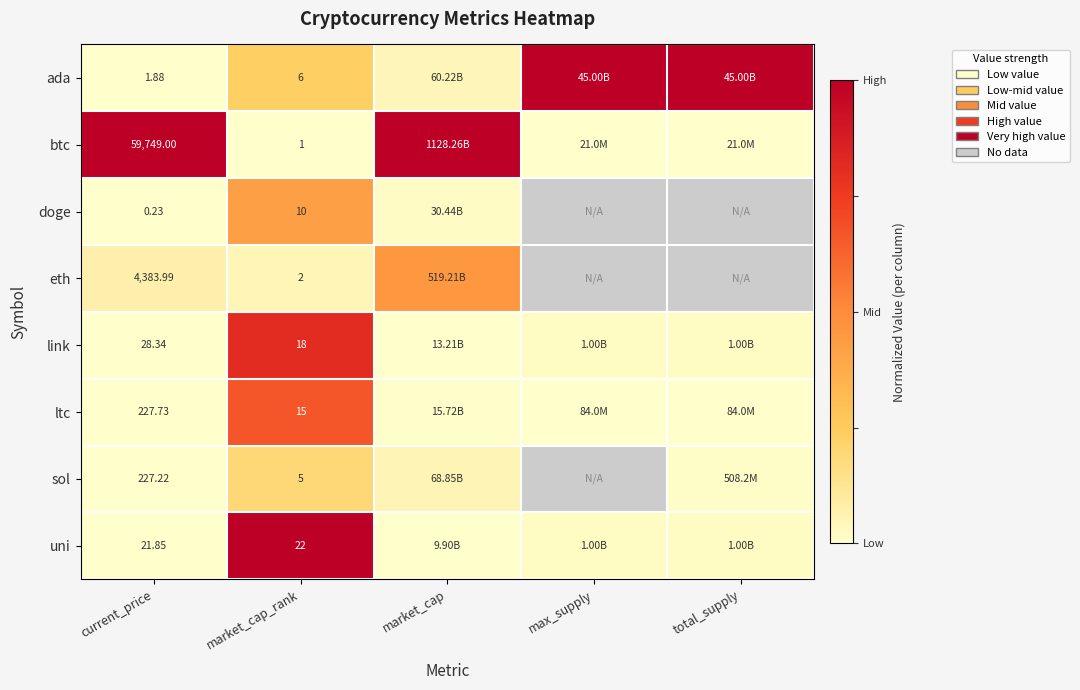

Between current_price and market_cap_rank, which series saw the biggest shift?

btc